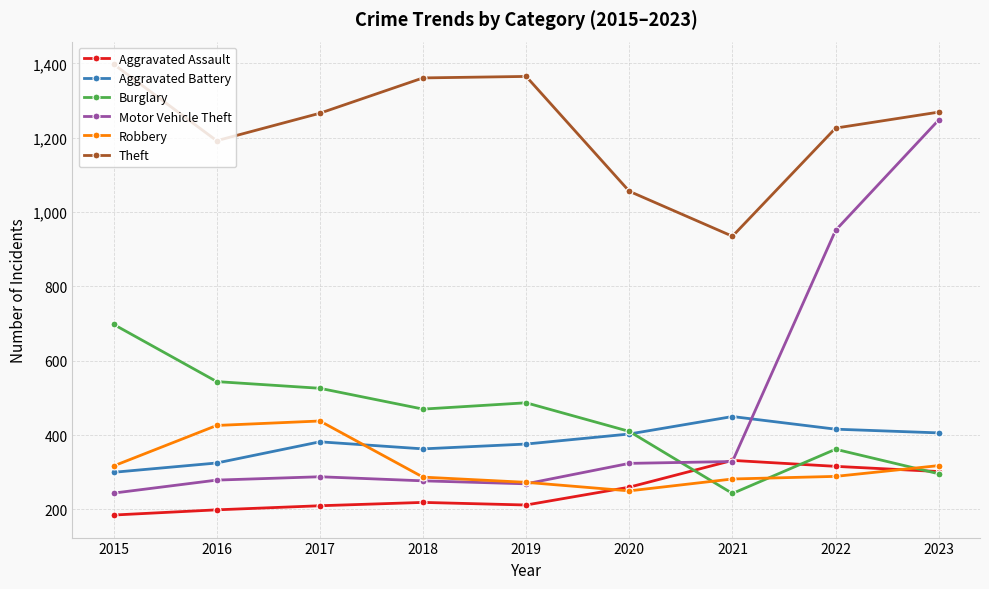

How many times do Robbery and Burglary cross each other?

3